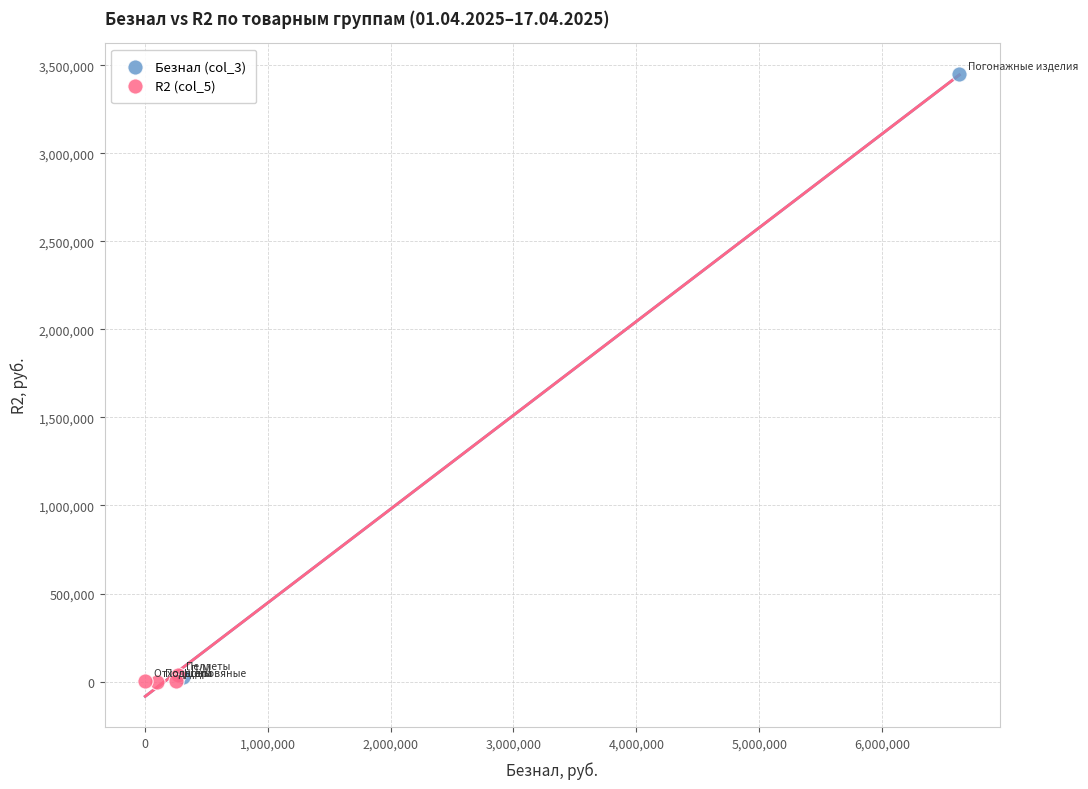

What are all the series names shown in the legend?

Безнал (col_3), R2 (col_5)